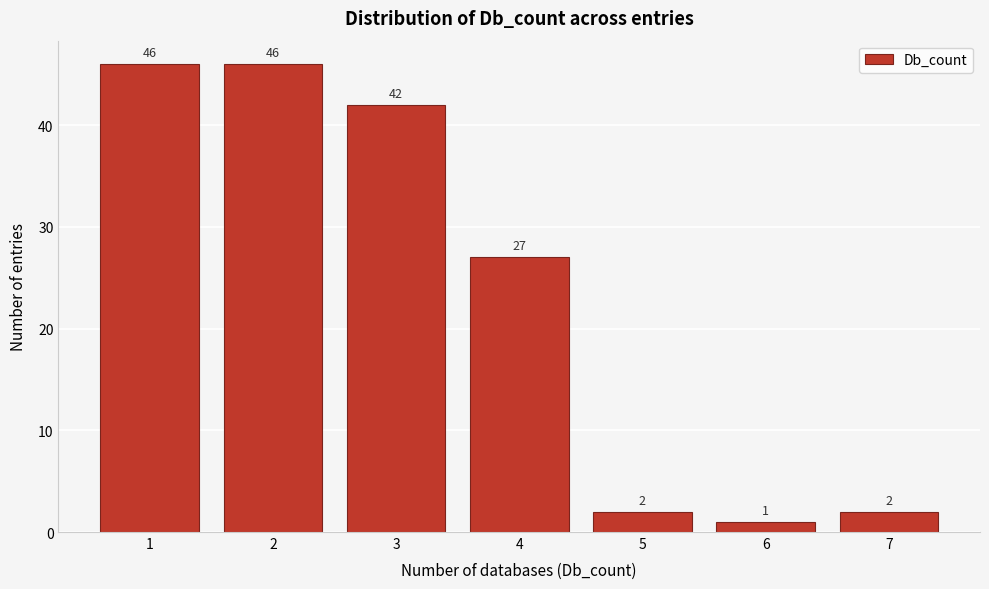

Reading left to right, what are all the values shown in this chart?

46	46	42	27	2	1	2